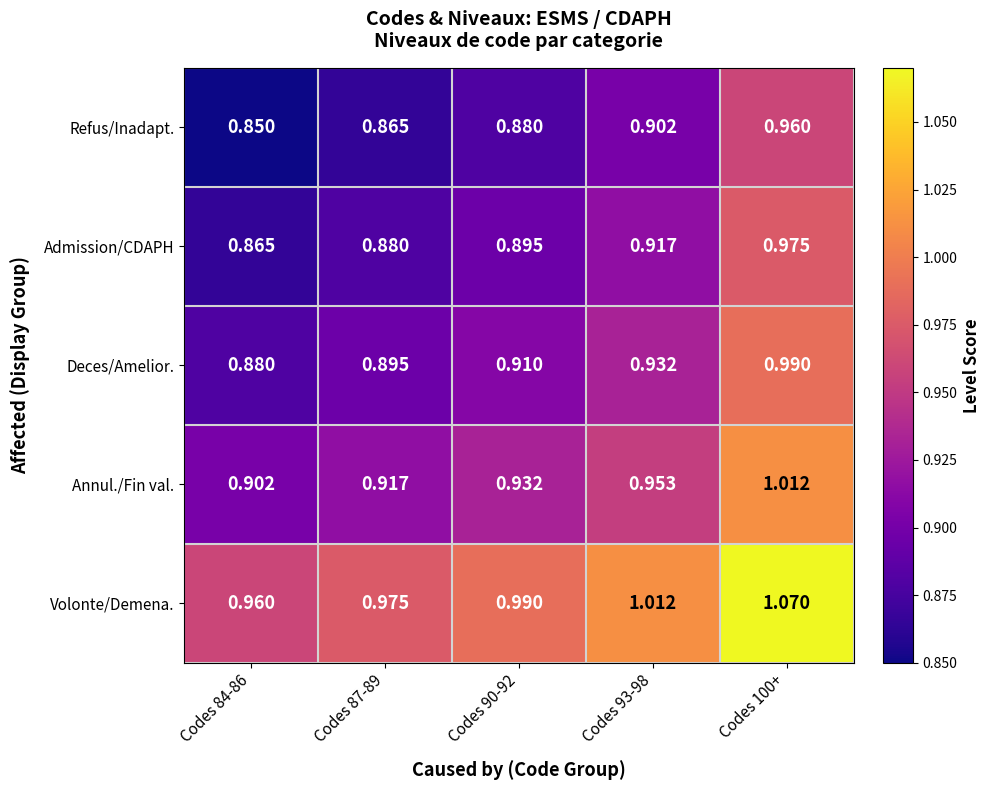

Which series has the largest total across all categories?

Volonte/Demena.